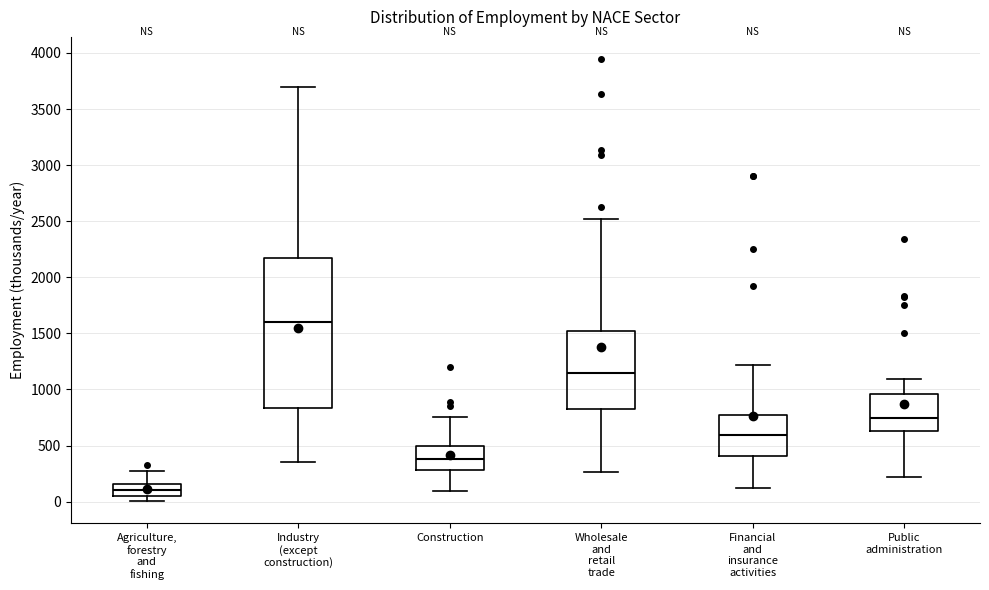

Reading left to right, transcribe this box plot: for each box, give where its median line is, the range the box spans, and where its two whiskers end, as read against the y-axis. The values are not printed on the chart, so give them approximately, as read against the axis.

Agriculture, forestry and fishing: median 100, box 50 to 150, whiskers 0 to 300
Industry (except construction): median 1600, box 850 to 2150, whiskers 350 to 3700
Construction: median 400, box 300 to 500, whiskers 100 to 750
Wholesale and retail trade: median 1150, box 850 to 1550, whiskers 250 to 2500
Financial and insurance activities: median 600, box 400 to 750, whiskers 100 to 1200
Public administration: median 750, box 650 to 950, whiskers 200 to 1100